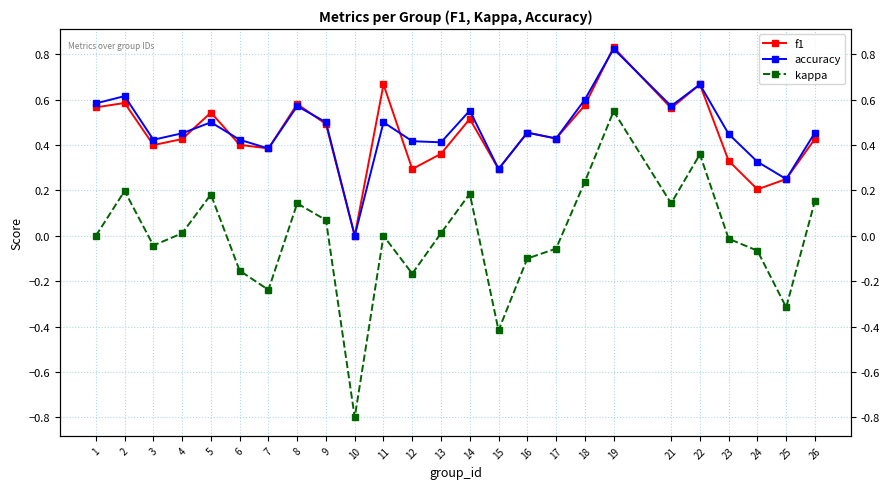

How many positive values does the accuracy series have?

24